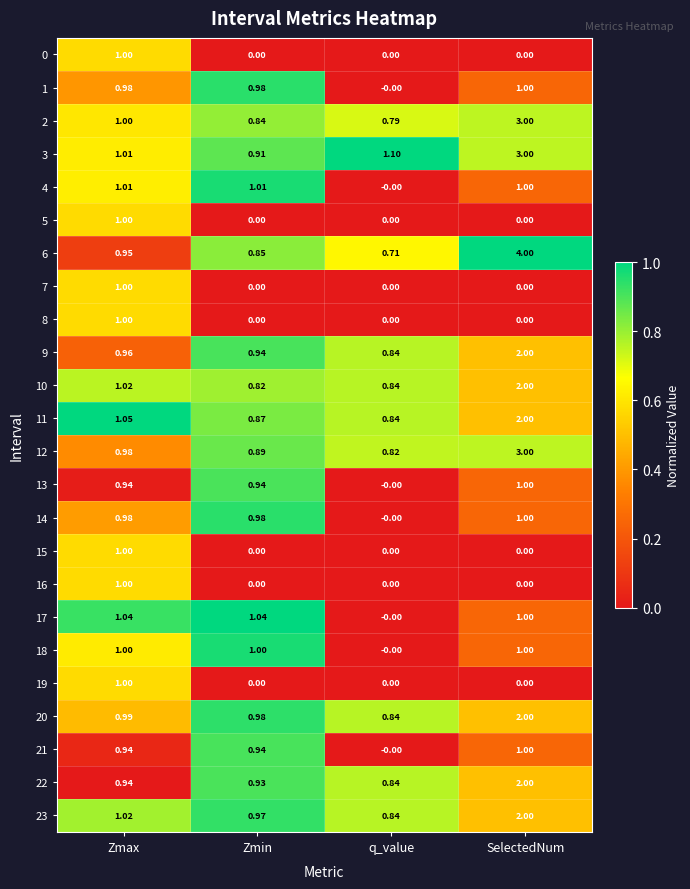

At which category does the chart reach its peak across all series?

SelectedNum